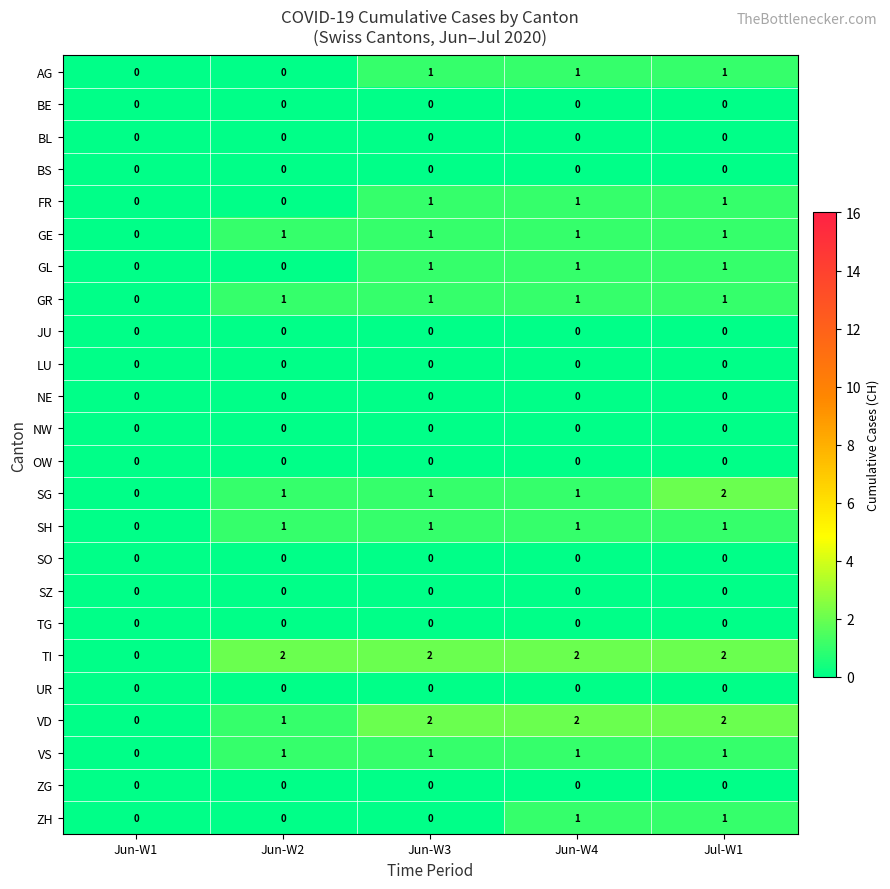

Which series changed the most between Jun-W3 and Jun-W4?

ZH